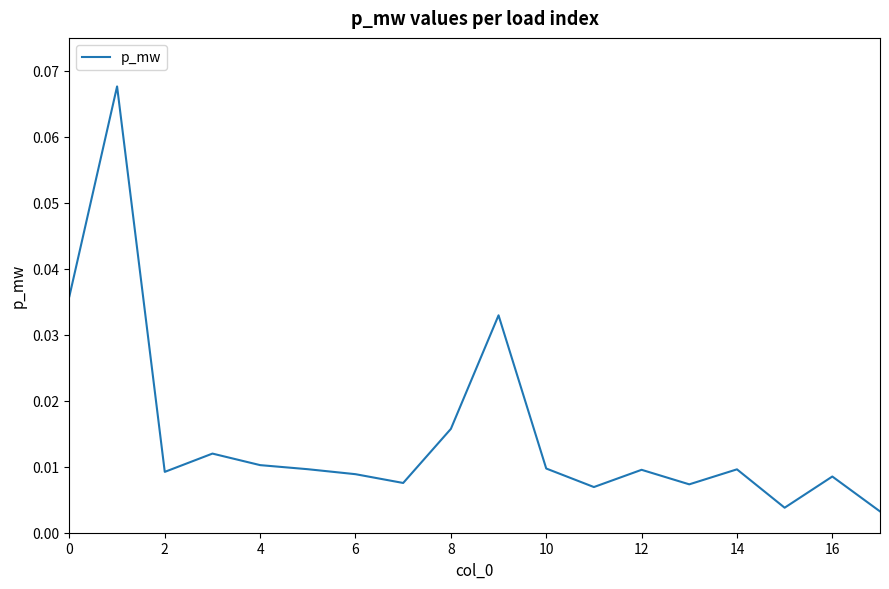

Does the chart have visible grid lines?

No